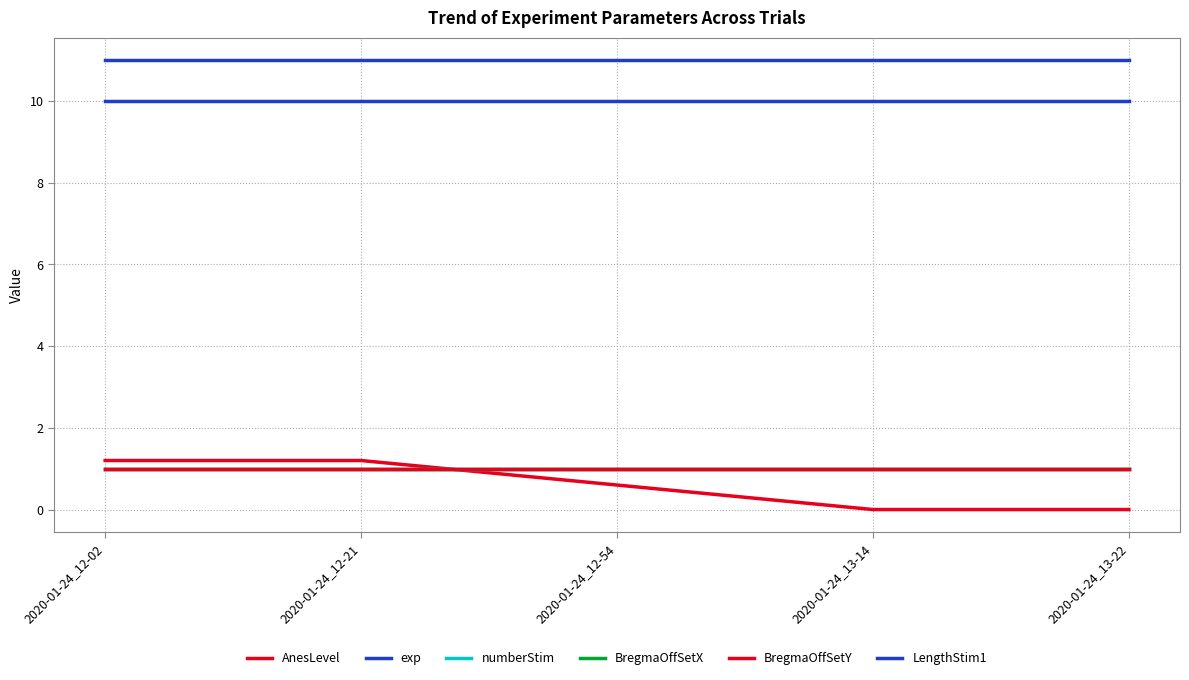

Is it true that exp equals 17.4 at 2020-01-24_12-02?

False